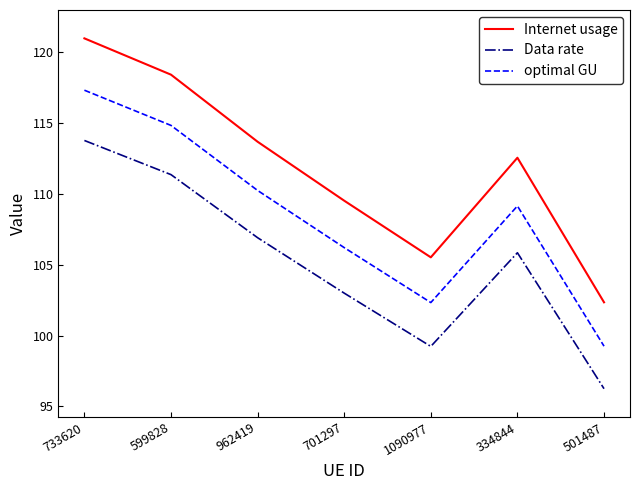

Which series has the widest spread of values?

Internet usage